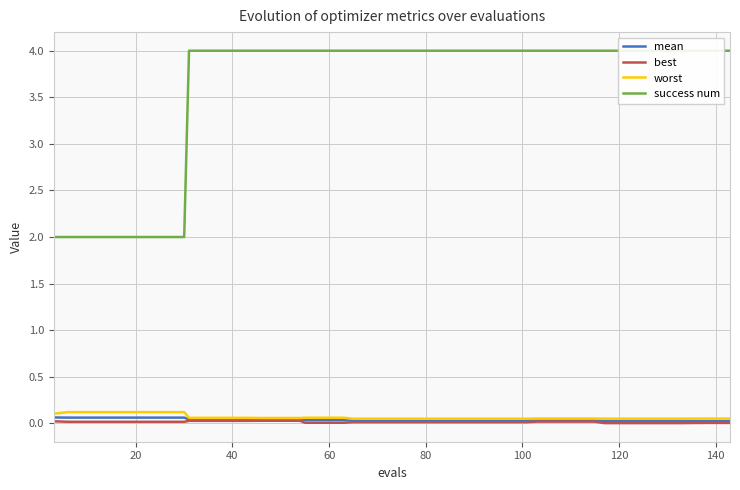

What is the sum of all best values?

0.6